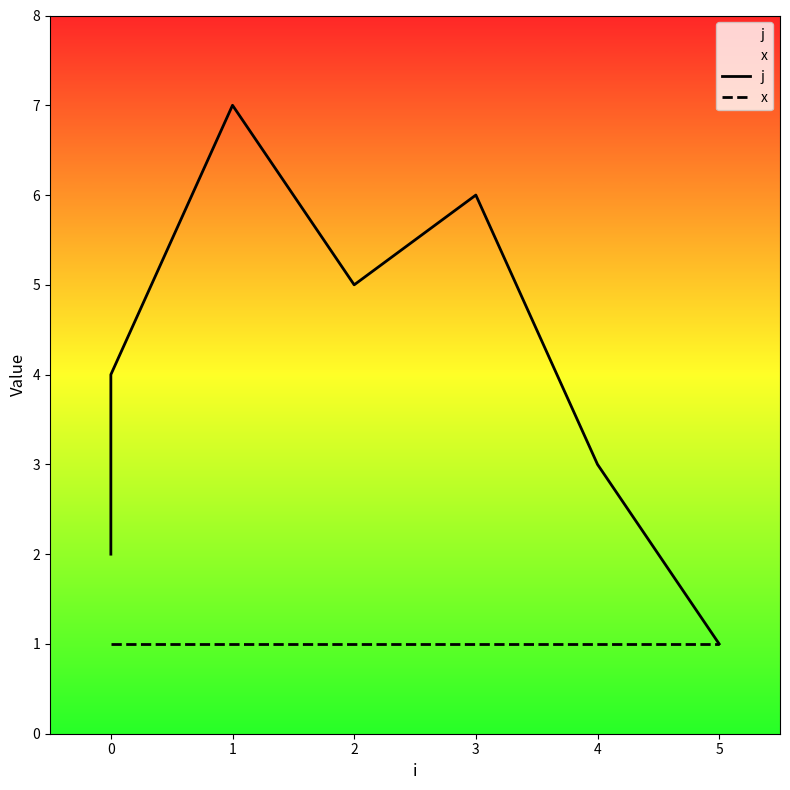

Which series has the largest range (max minus min)?

j